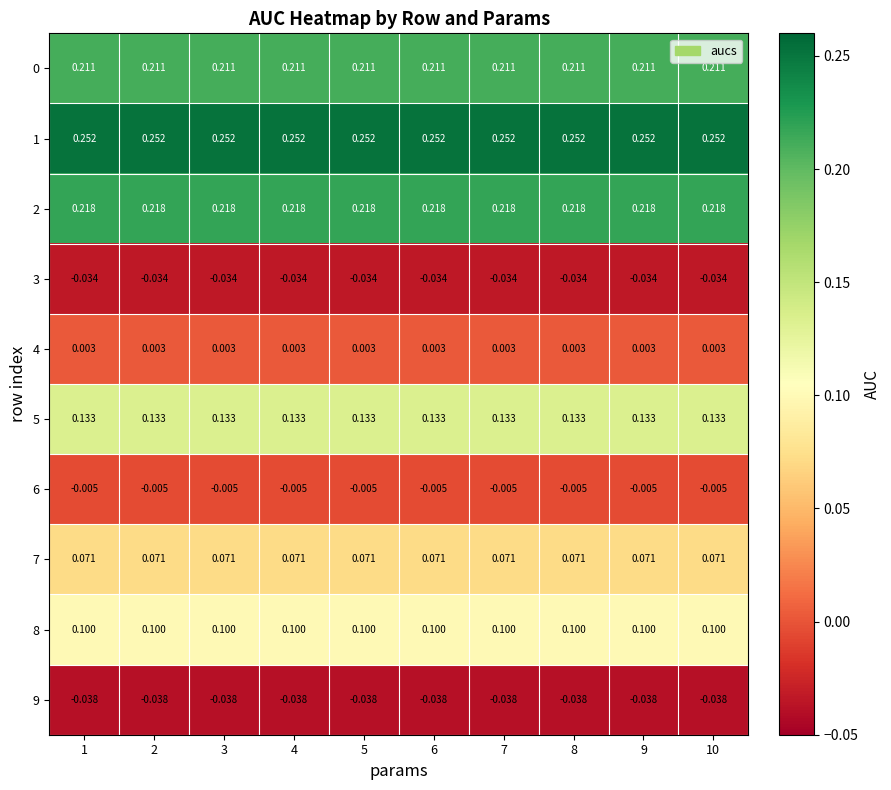

Which series has the largest total across all categories?

1